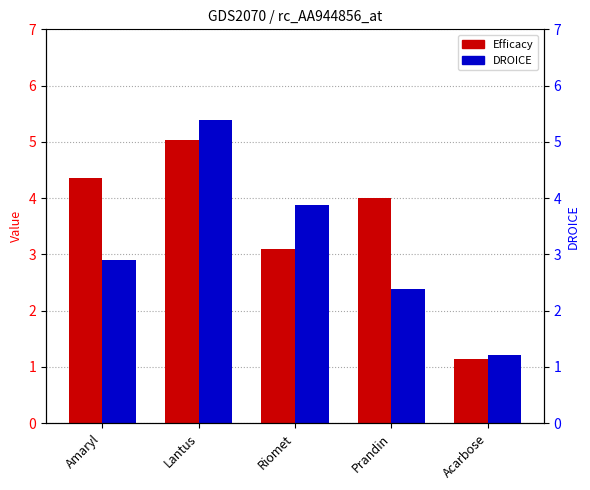

Reading left to right, extract all data points from this chart.

Efficacy: Amaryl=4.4	Lantus=5.0	Riomet=3.1	Prandin=4.0	Acarbose=1.1
DROICE: Amaryl=2.9	Lantus=5.4	Riomet=3.9	Prandin=2.4	Acarbose=1.2